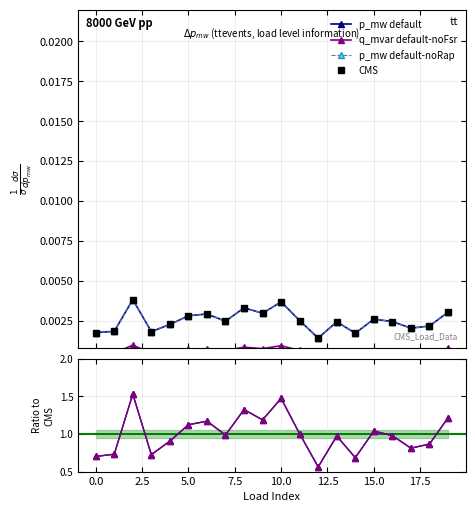

True or false: p_mw ratio and q_mvar ratio intersect in this chart.

True